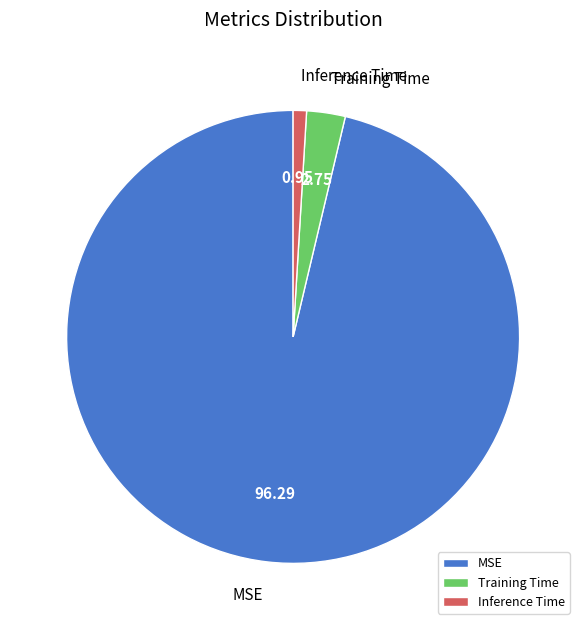

Do Inference Time and MSE together represent more than half of the pie?

Yes